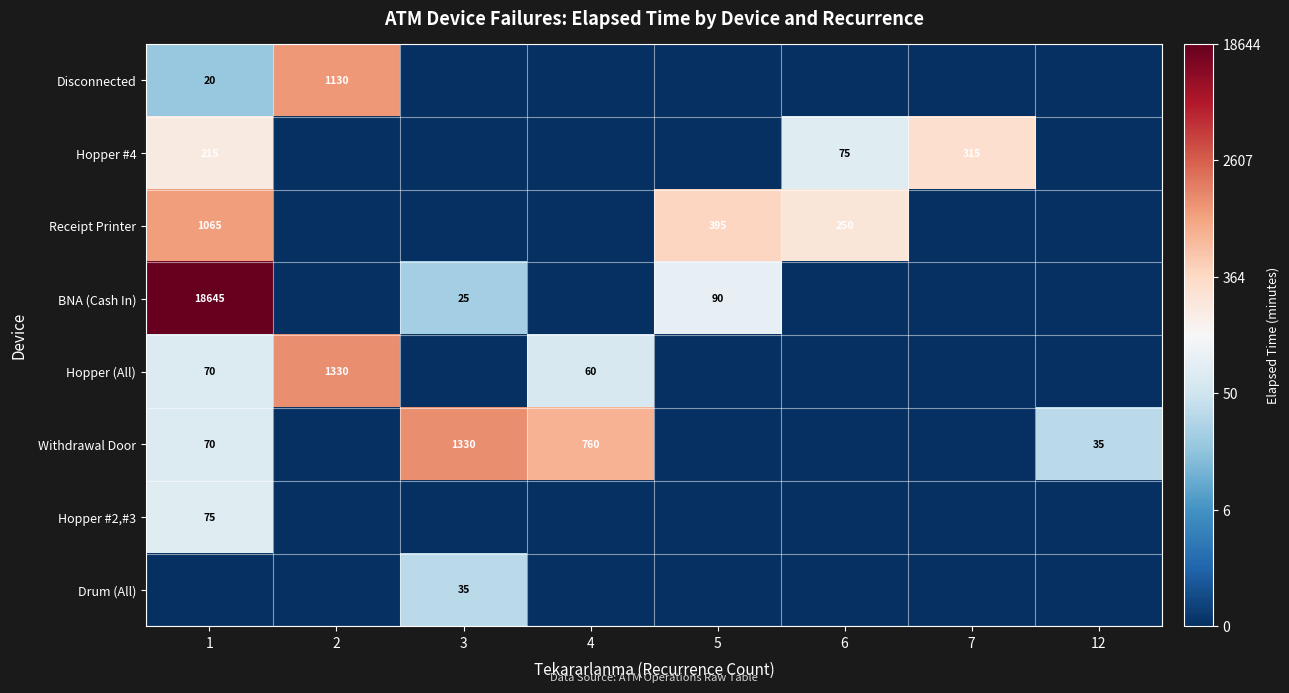

Is it true that Hopper #2,#3 equals 75 at 1?

True